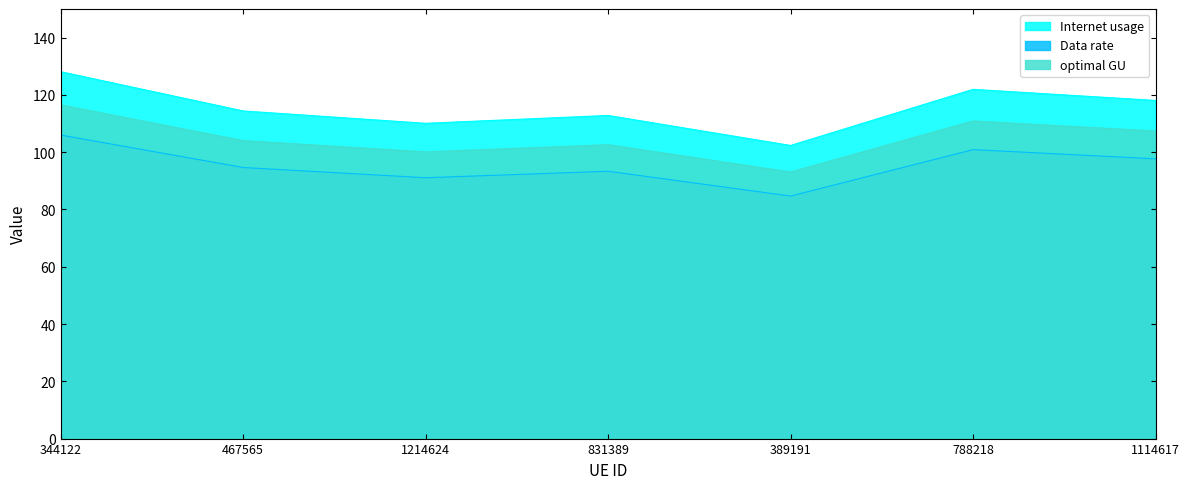

What is the highest value of the Data rate series?

106.0